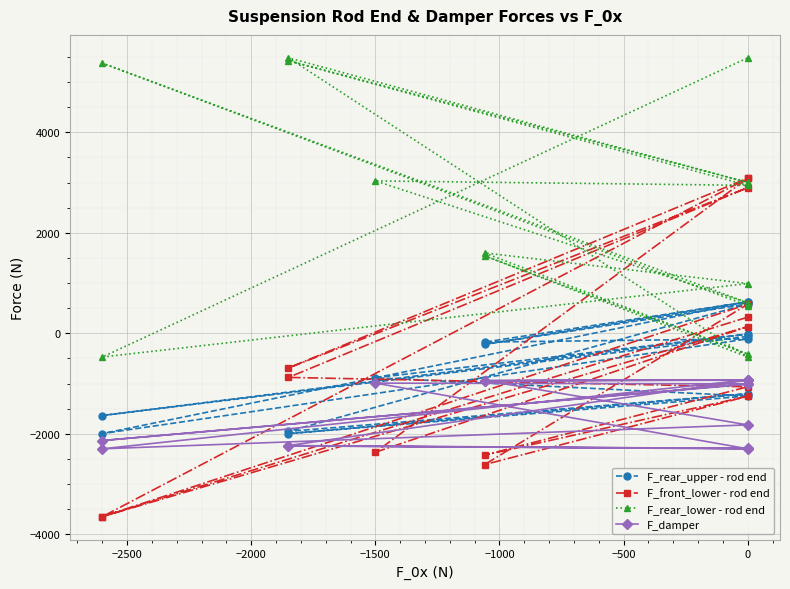

What is the difference between the F_rear_upper - rod end values at −1000 and 0?

45.1